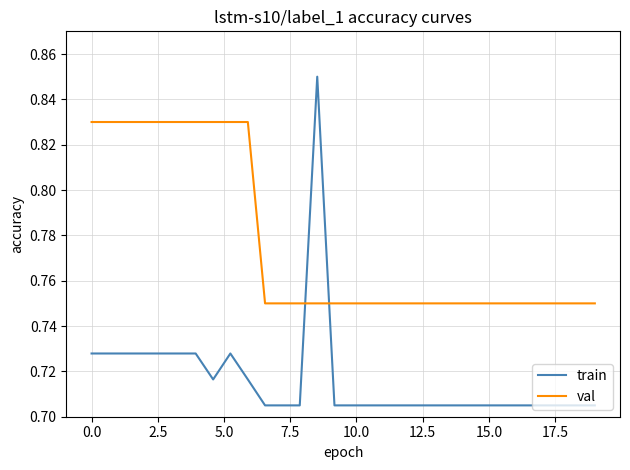

Does the chart have visible grid lines?

Yes